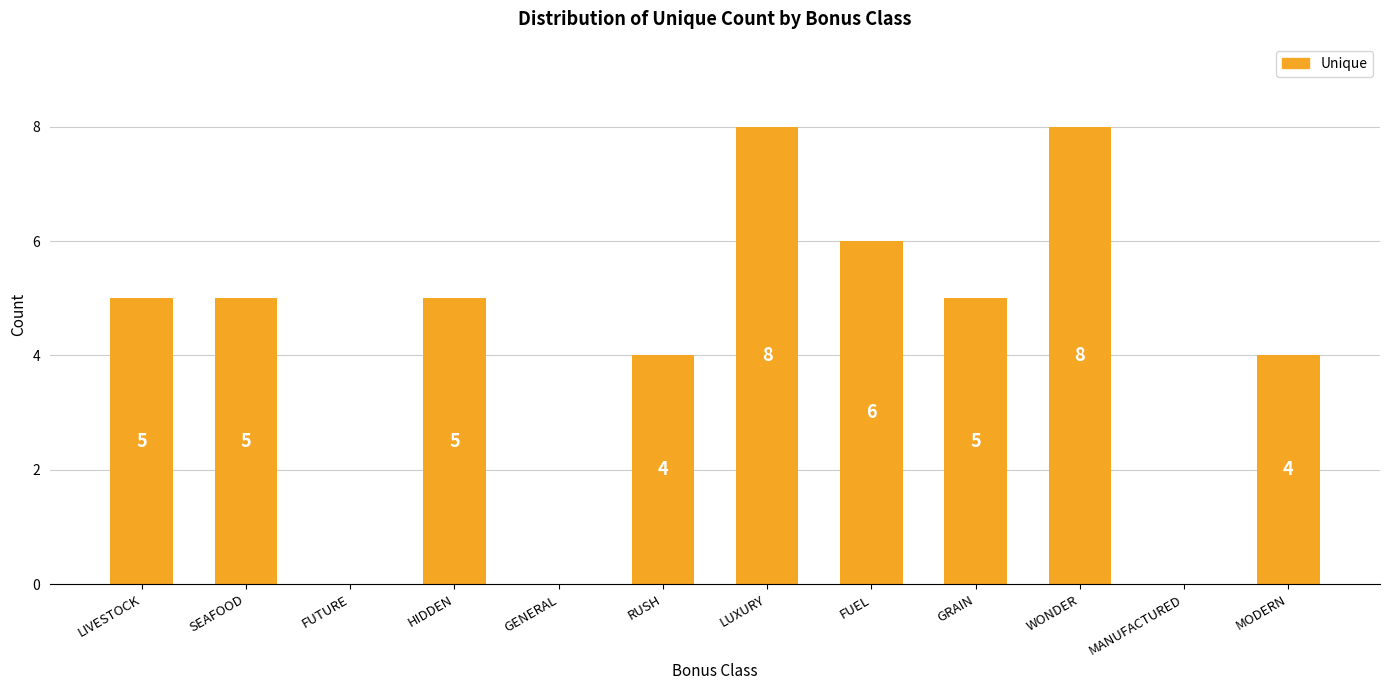

Are the bars horizontal?

No